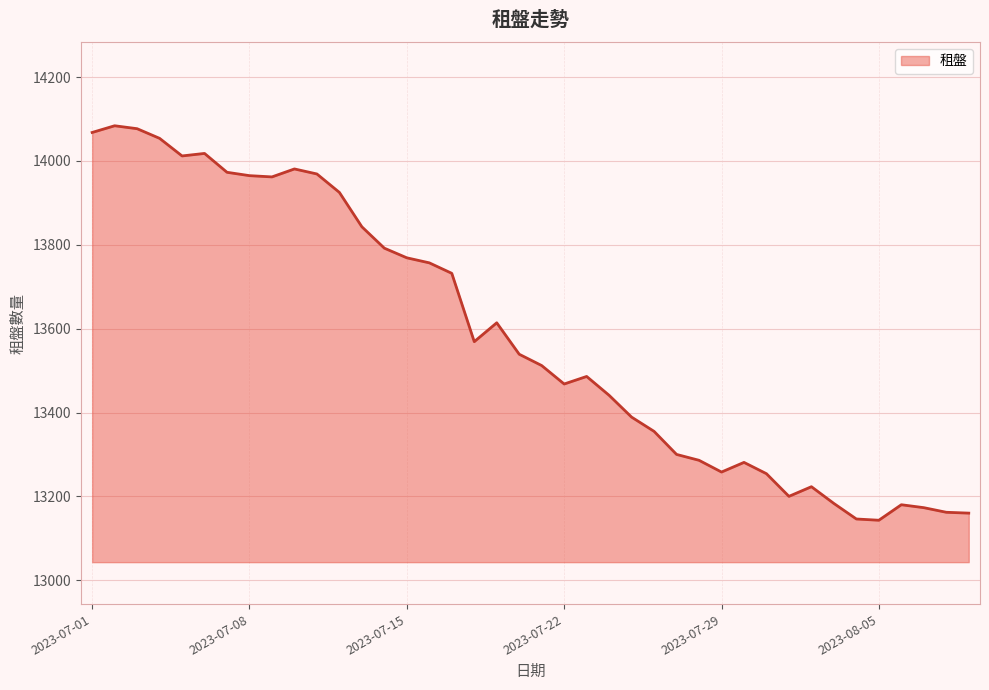

What is the difference between the maximum and minimum values?

941